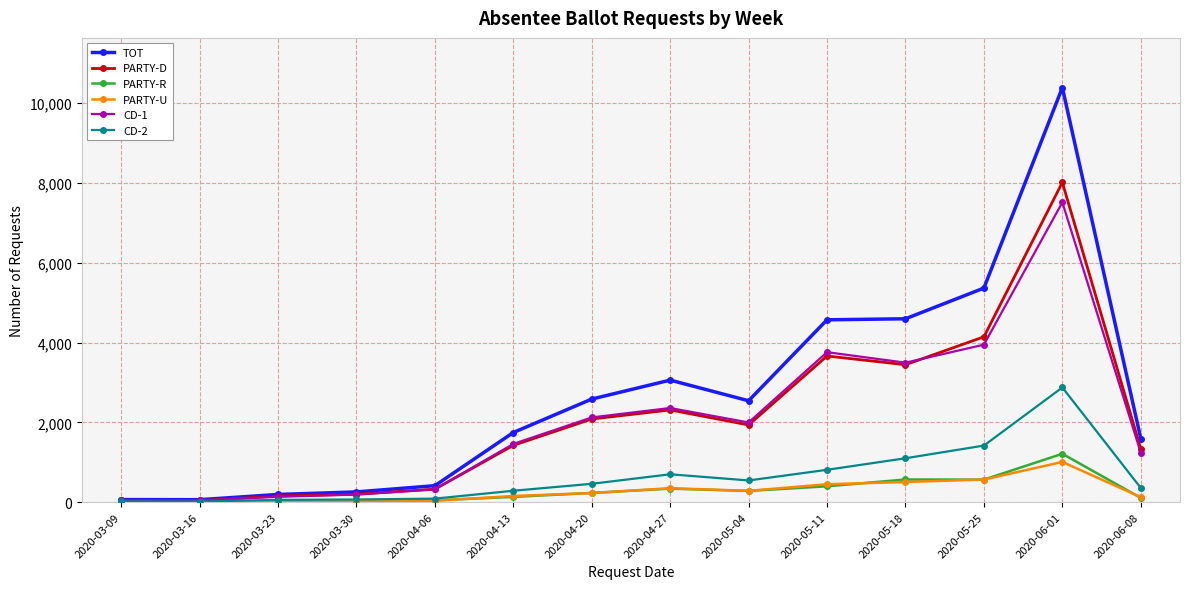

What is the label of the 7th point from the right?

2020-04-27